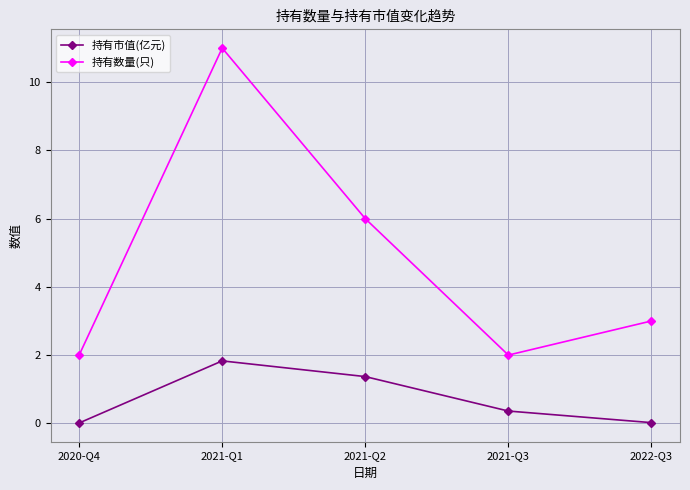

True or false: 持有市值(亿元) and 持有数量(只) intersect in this chart.

False